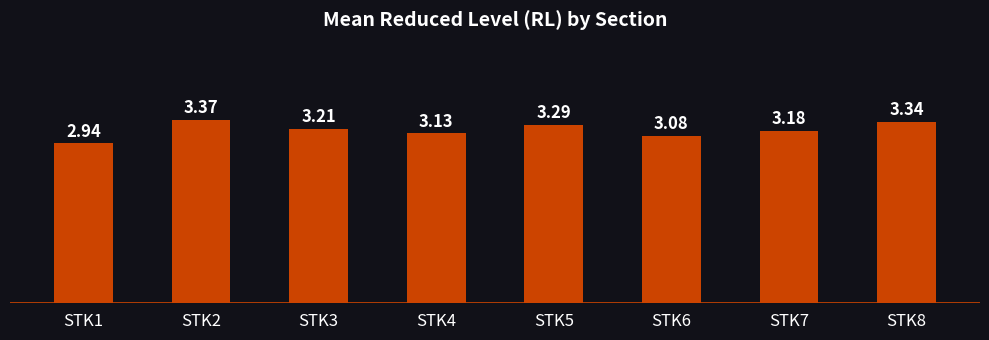

Count the values in the range 3 to 4.

7